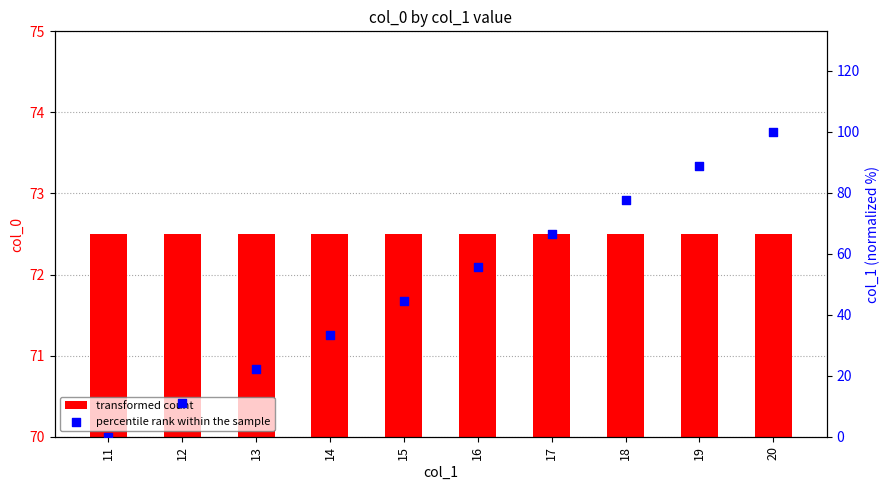

What are all the series names shown in the legend?

transformed count, percentile rank within the sample